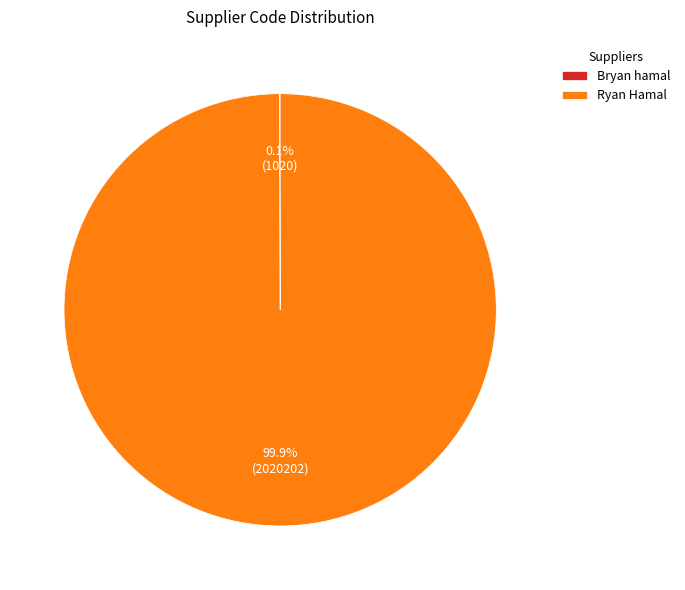

Is there any slice that represents more than half of the pie?

Yes